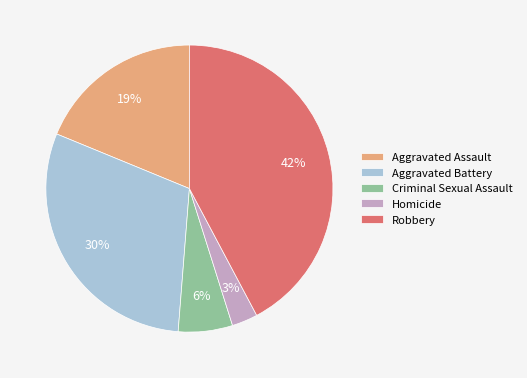

Count the number of slices in the pie.

5